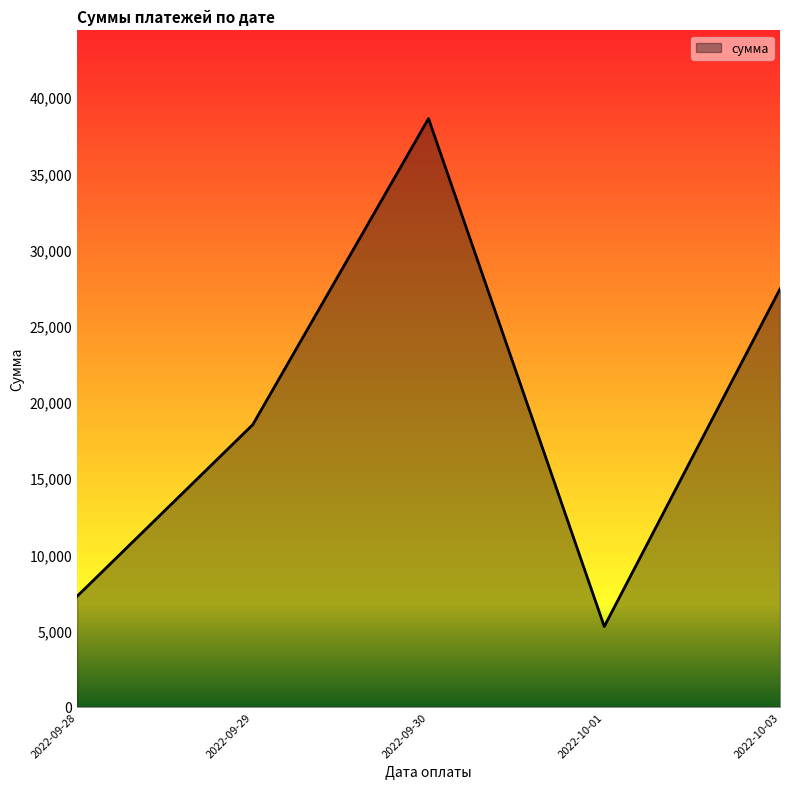

Which category has the lowest value across all series?

2022-10-01